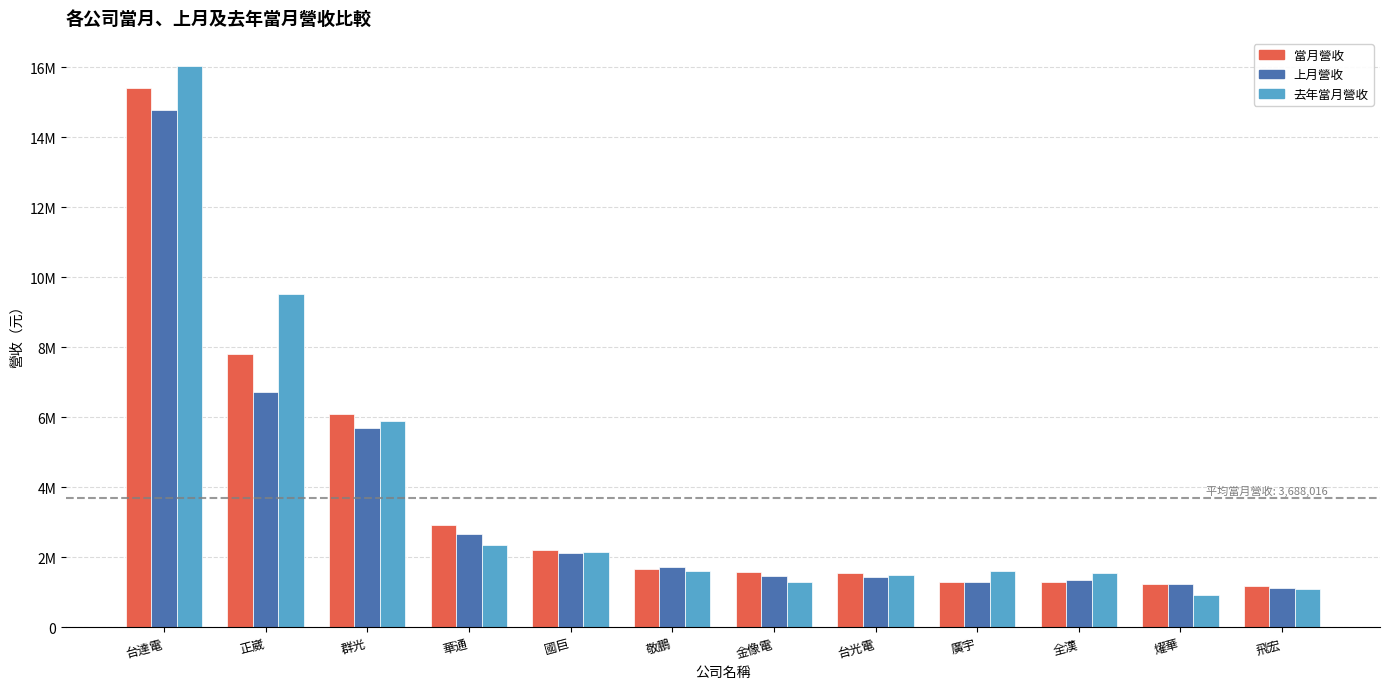

Are the bars horizontal?

No